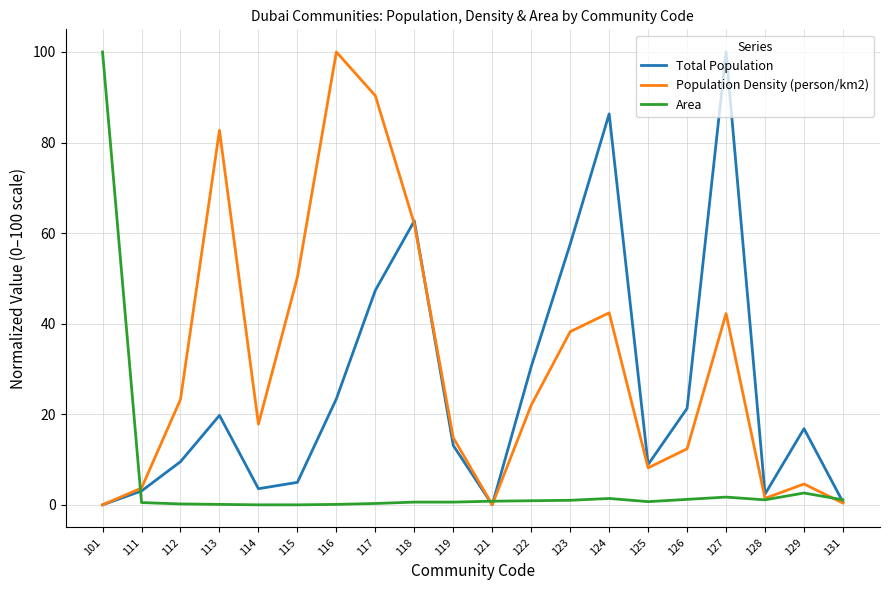

True or false: Area has more than 1 points higher than both neighbors.

True